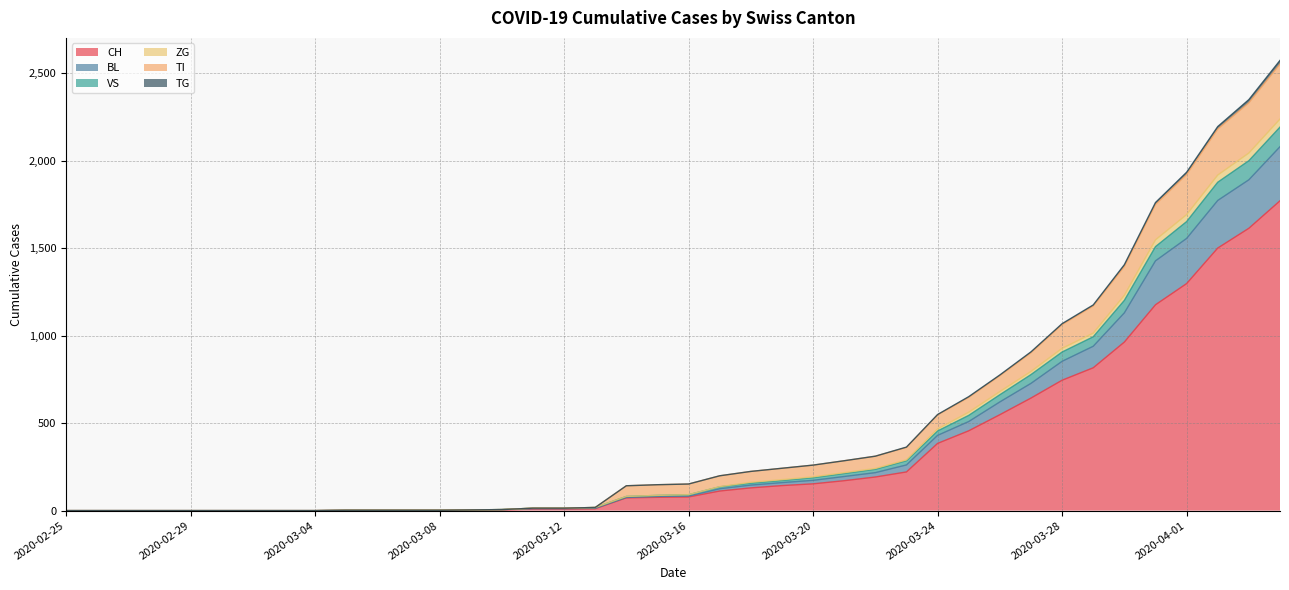

What is the maximum value for CH?

1770